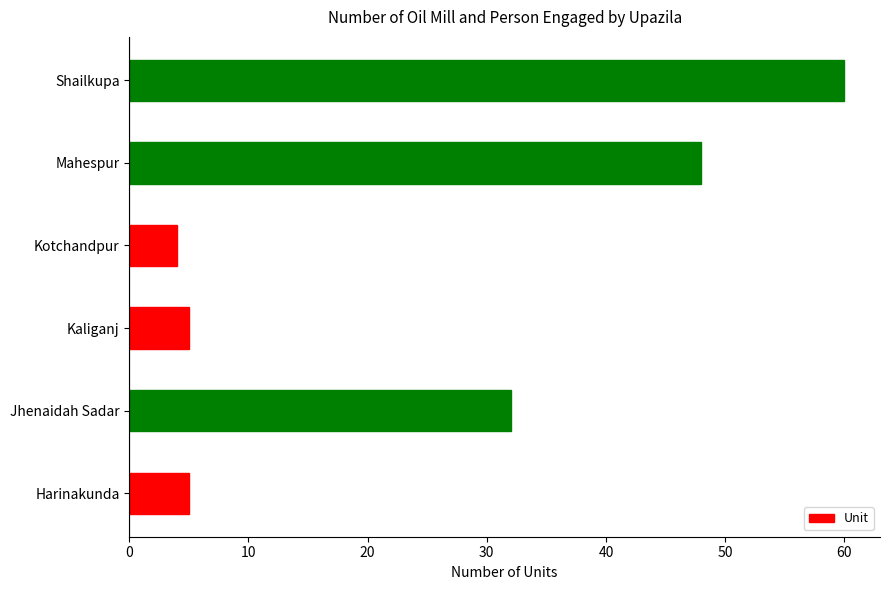

What is the difference between the maximum and minimum values?

56